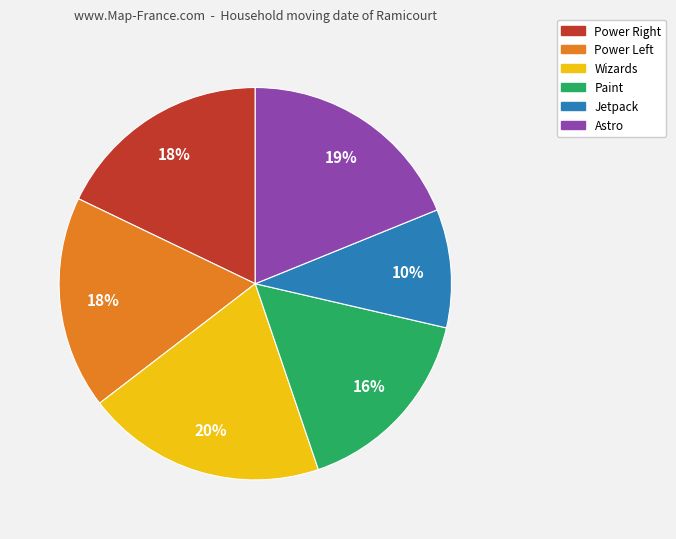

The Wizards slice represents 20% of the pie. True or false?

True